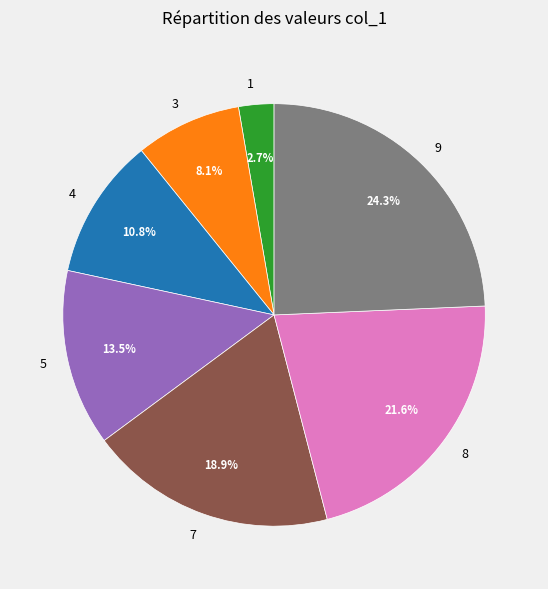

Does 7 represent more than half of the total?

No